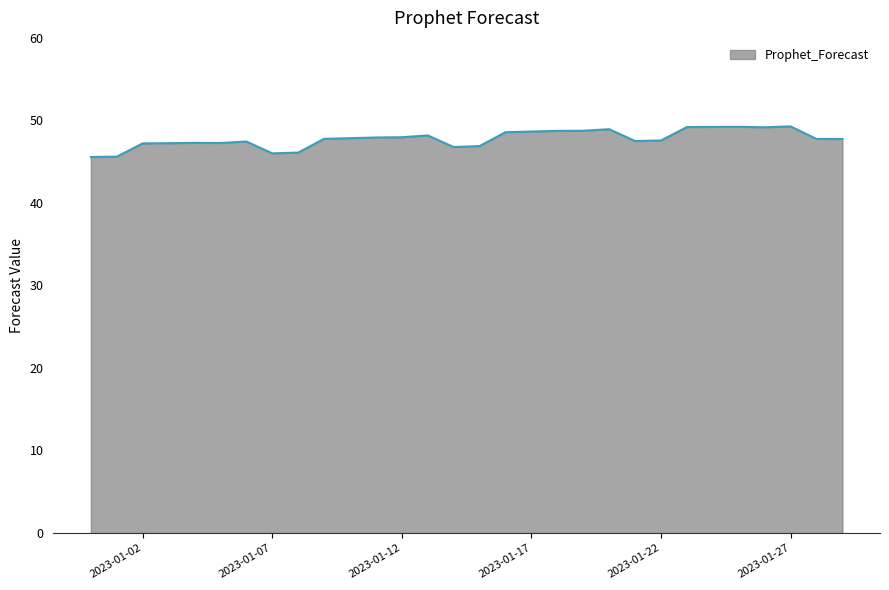

What is the difference between the maximum and minimum values?

3.7